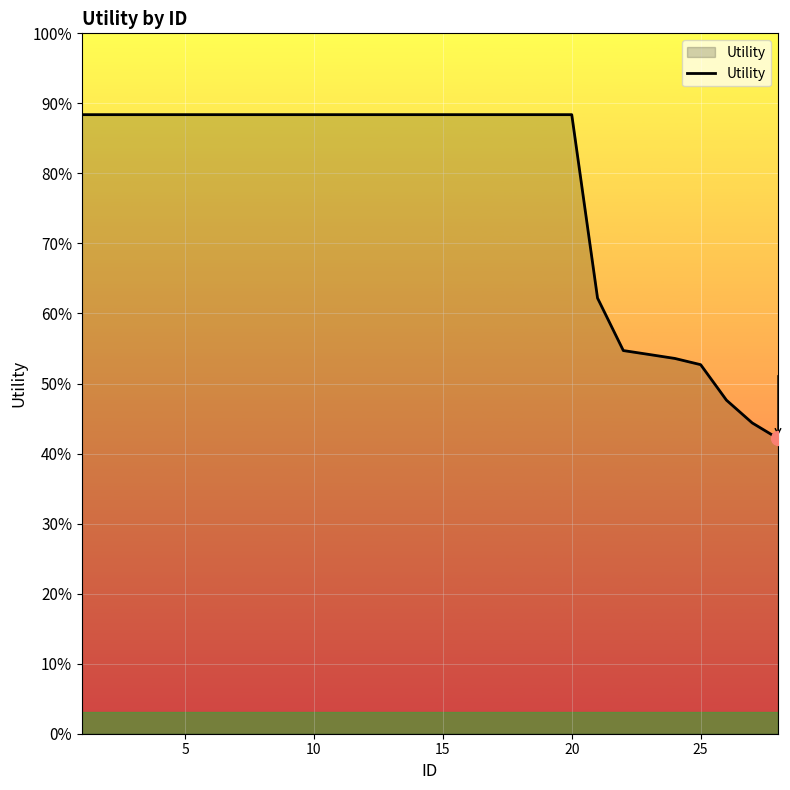

Is this an area chart (filled region under the line)?

Yes